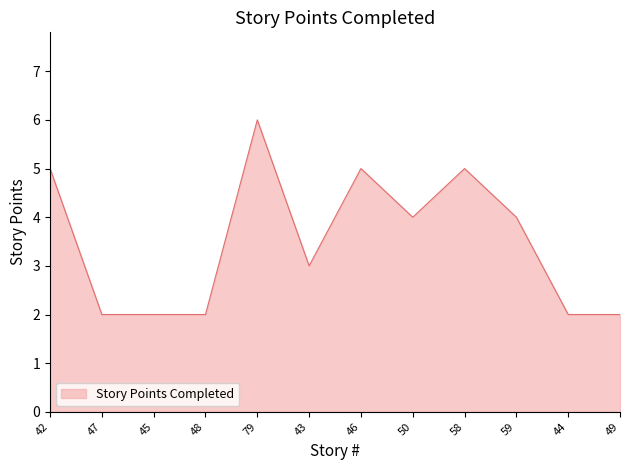

Approximately how many times larger is the value at 47 compared to 49?

1.0